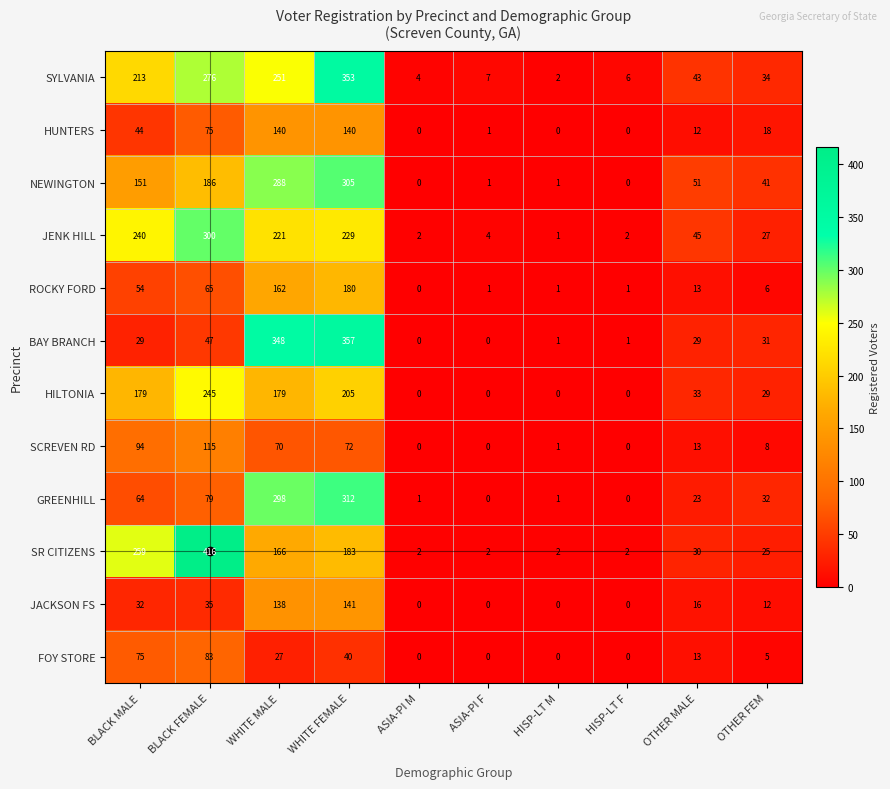

What is the difference between the highest and lowest values at WHITE FEMALE?

317